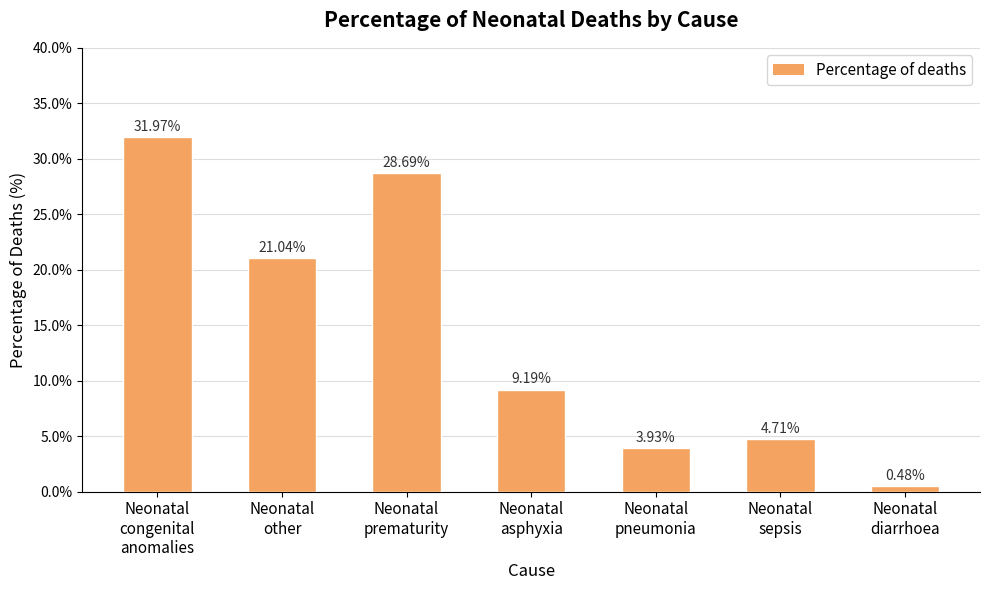

What is the smallest value displayed?

0.5